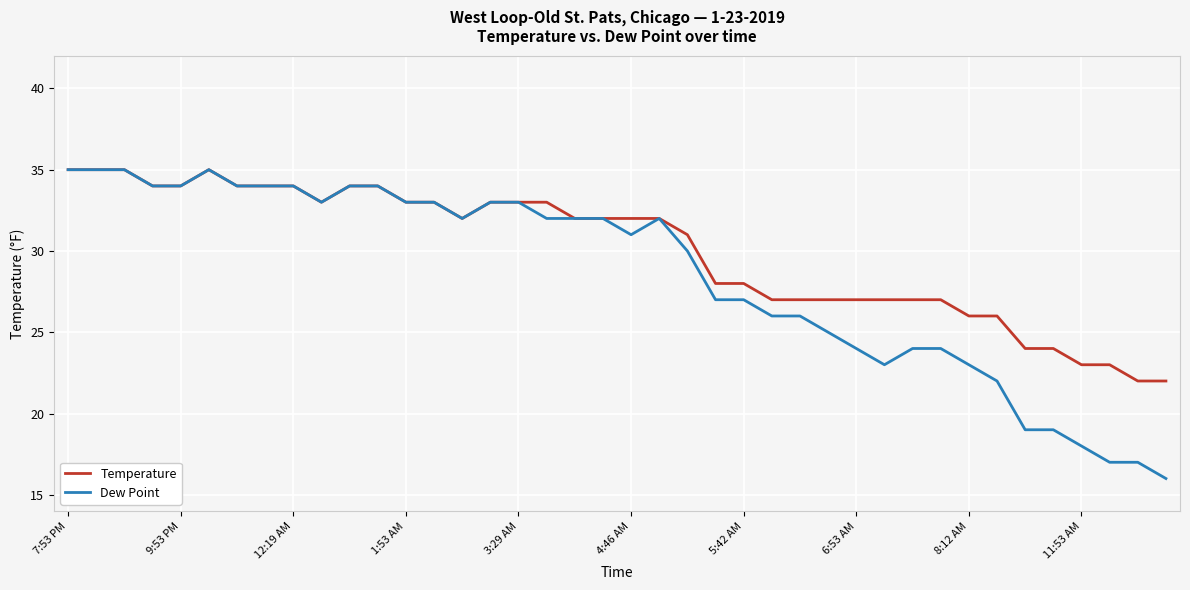

Which series has the largest total across all categories?

Temperature